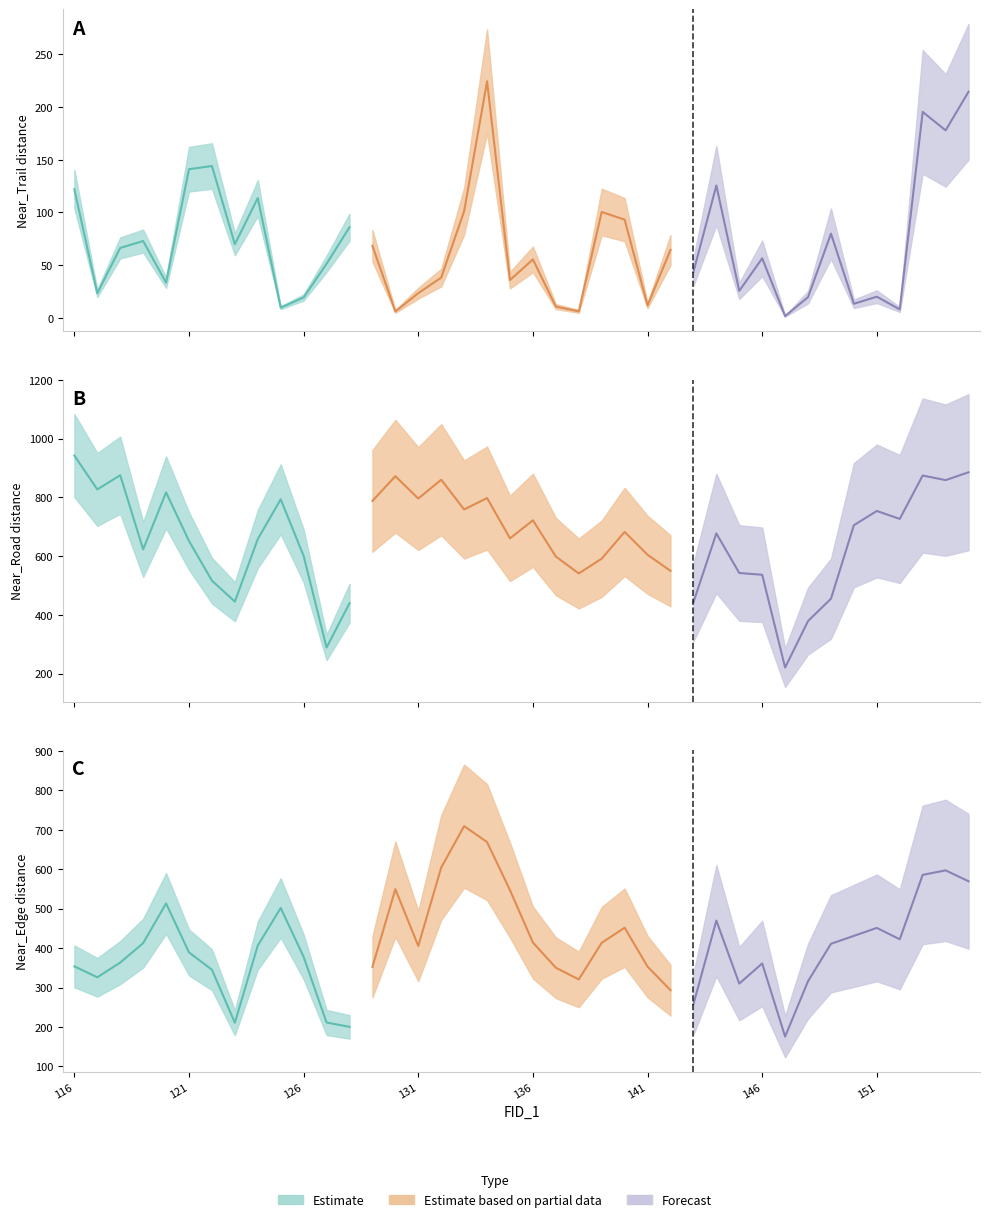

What is the difference between the highest and lowest values at 129?

719.4